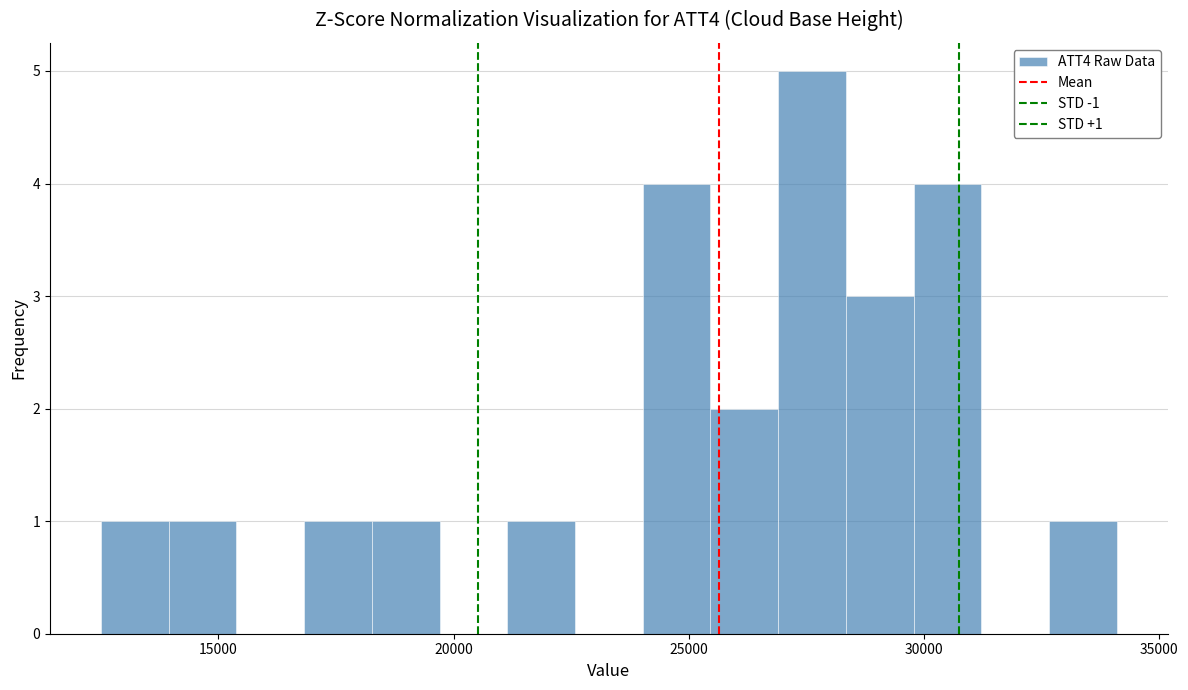

Read against the x-axis, roughly where is the centre of the tallest bar?

27500